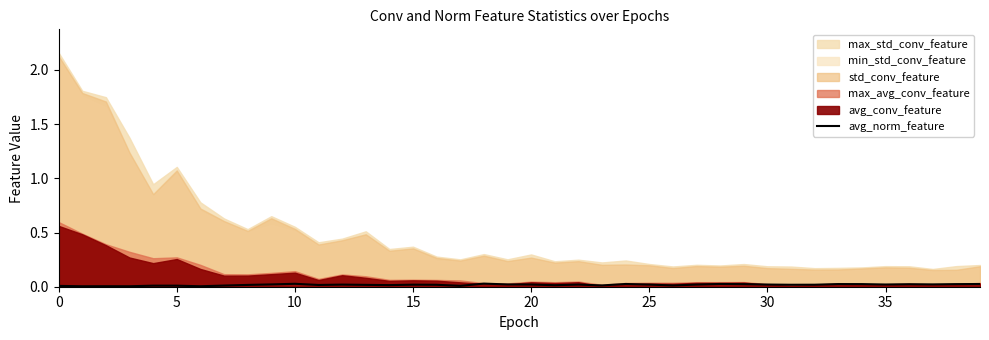

Is it true that avg_norm_feature equals 0.0 at 0?

True